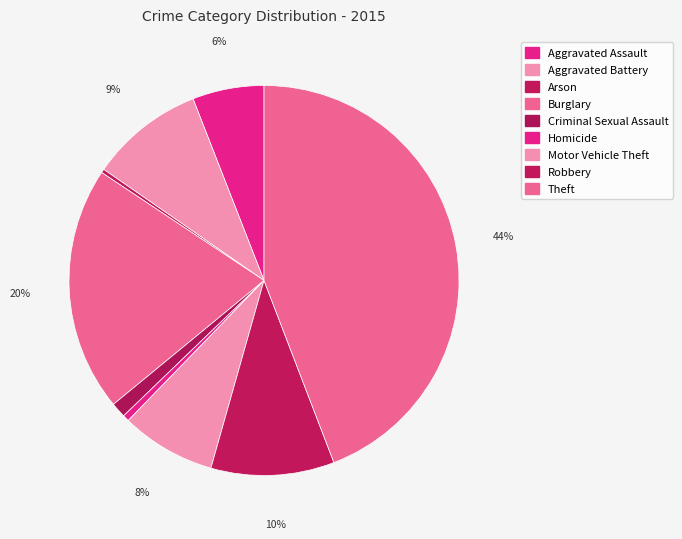

How many slices are in this pie chart?

9